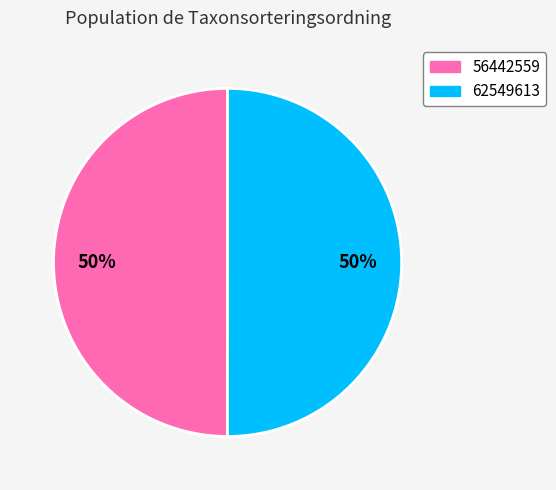

Is it true that 62549613 is 50% of the pie?

True